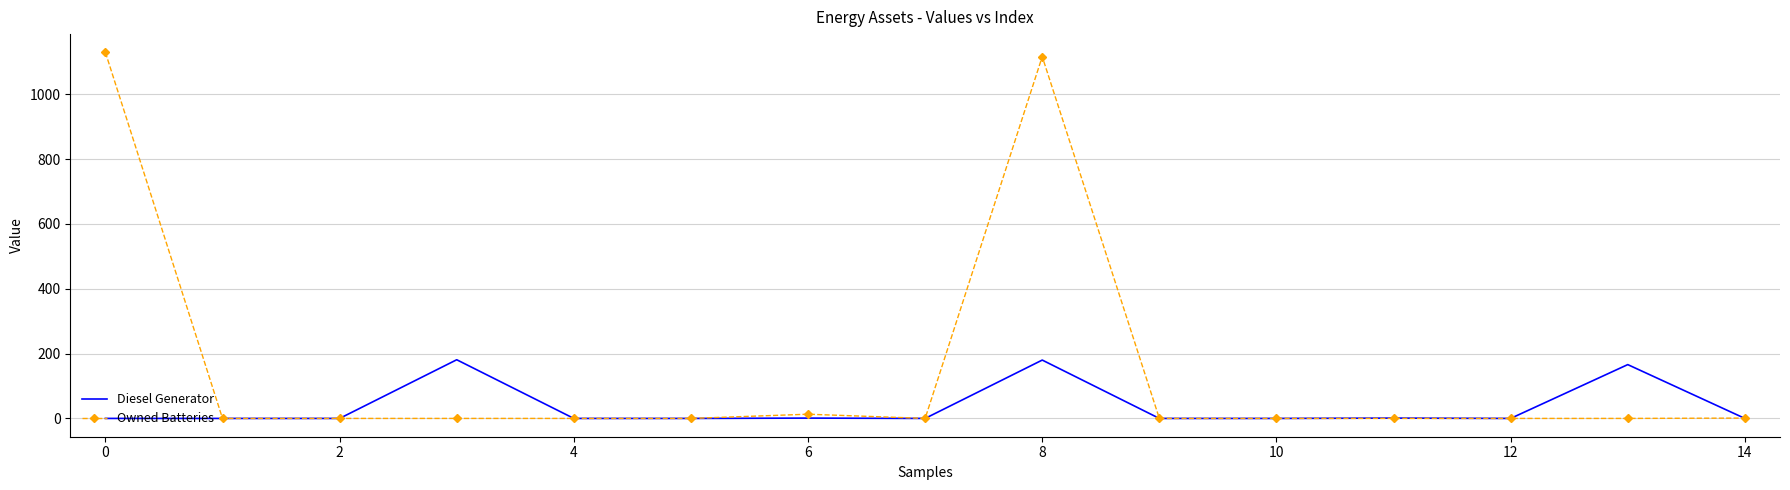

What is the average value of the Owned Batteries series?

150.6